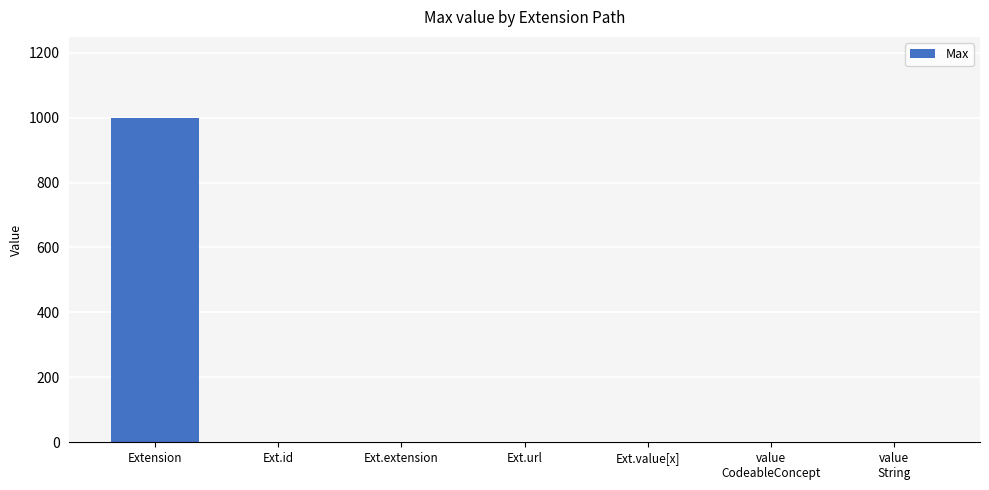

What is the sum of all values?

1004